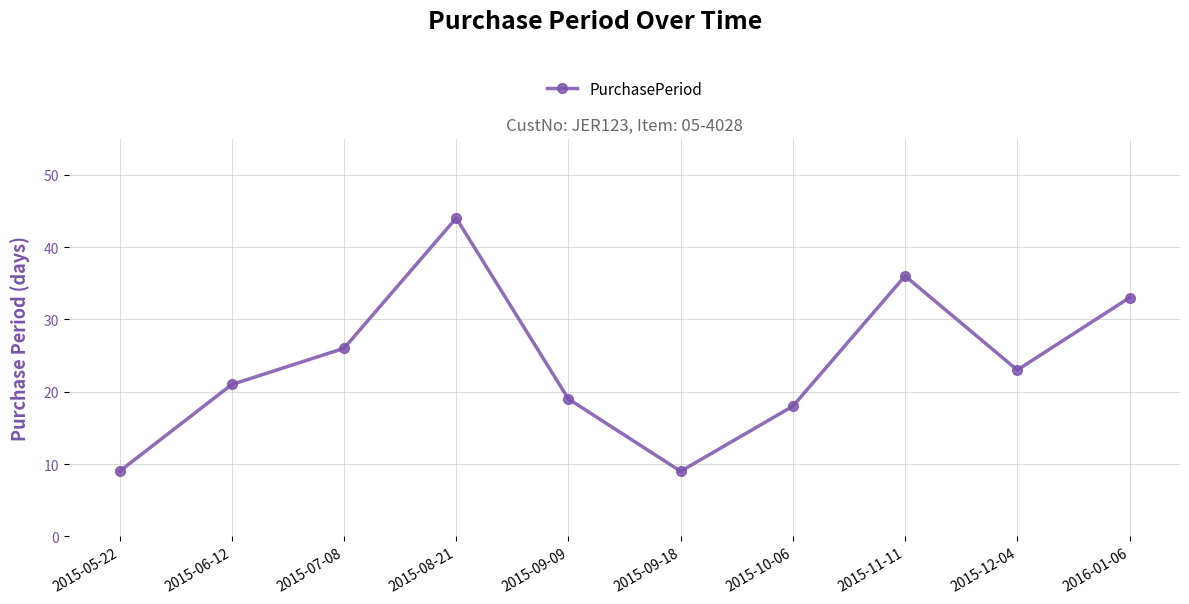

How many data points are less than 23?

5